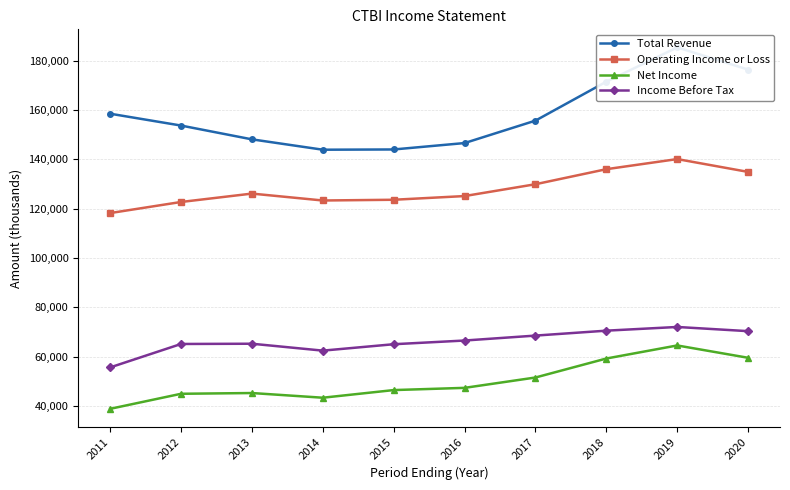

At which label does Operating Income or Loss first exceed 126100?

2020